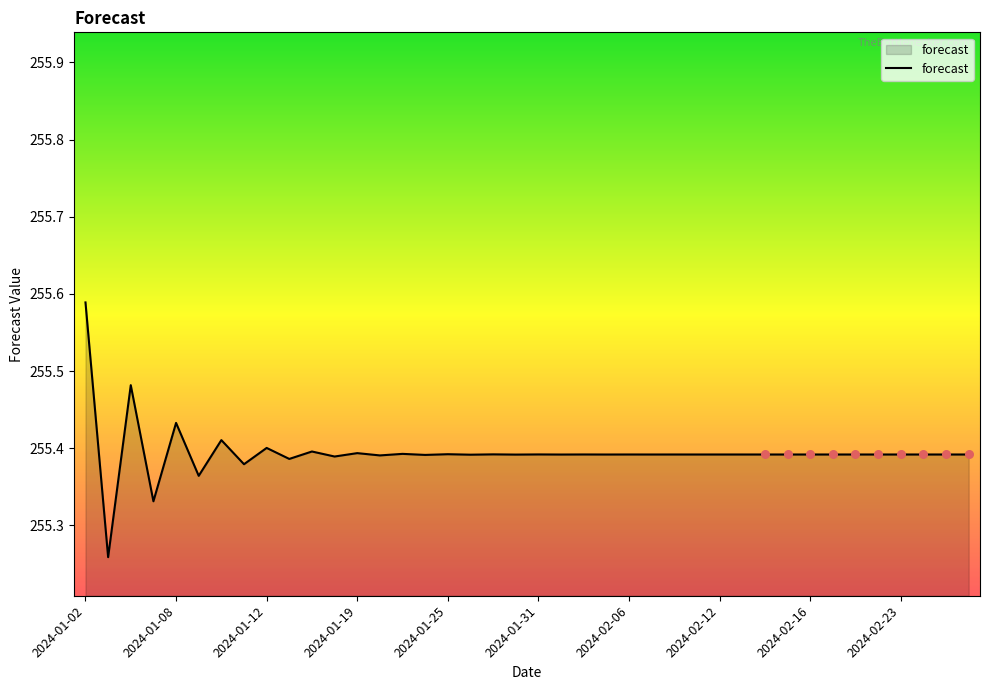

What is the difference between the maximum and minimum values?

0.3